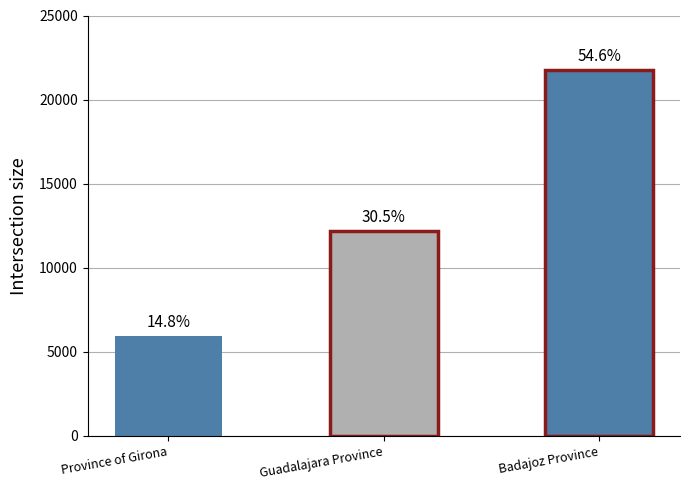

Rank the categories by value from highest to lowest.

Badajoz Province, Guadalajara Province, Province of Girona